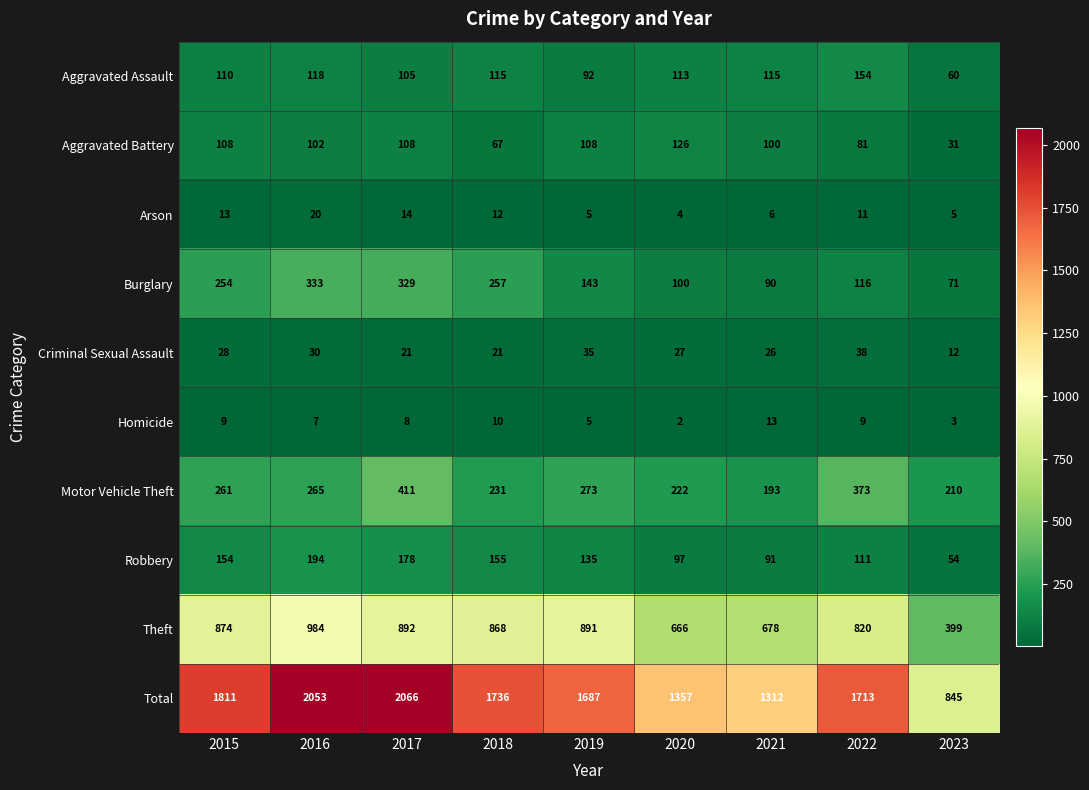

At which label does Arson first exceed 11?

2015